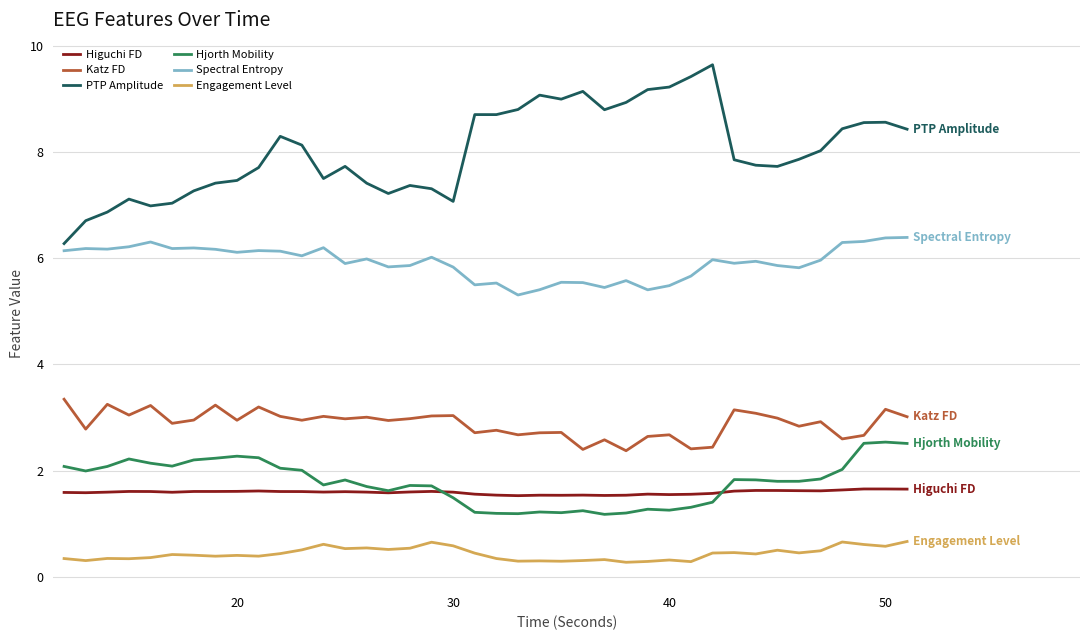

True or false: Spectral Entropy and Engagement Level cross at least once.

False